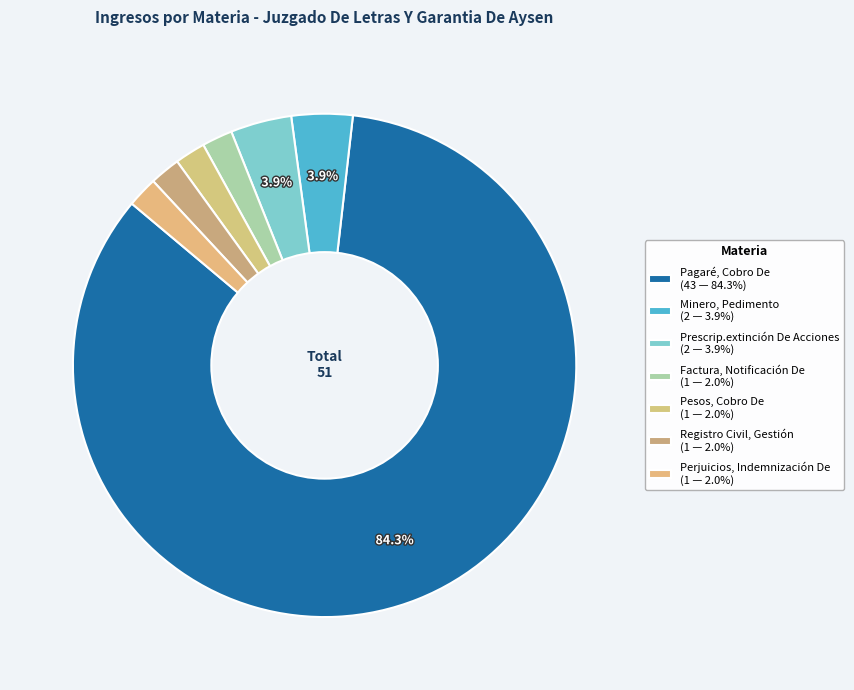

To the nearest percent, what portion does Registro Civil, Gestión represent?

2%